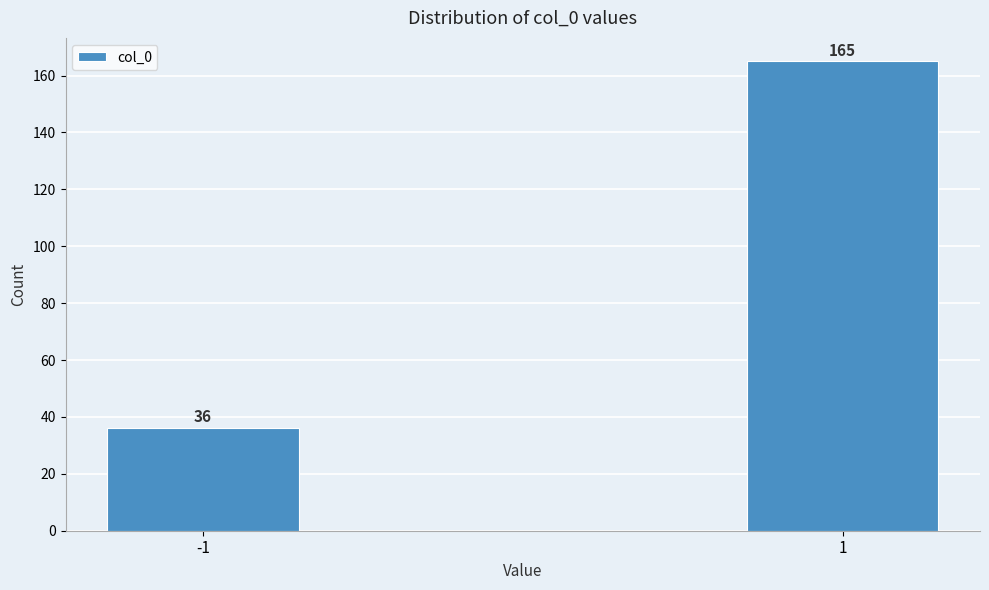

Reading left to right, list all the values displayed in this chart.

36	165